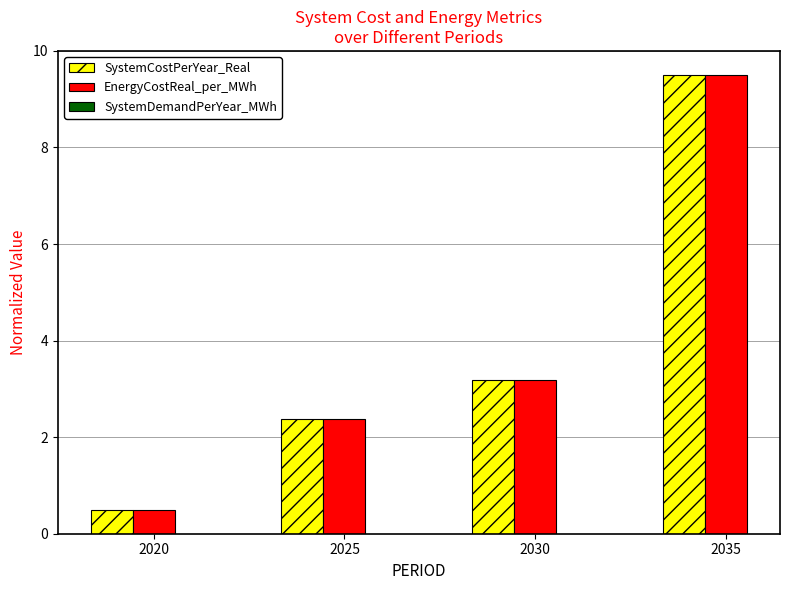

Which category has the lowest value in the EnergyCostReal_per_MWh series?

2020